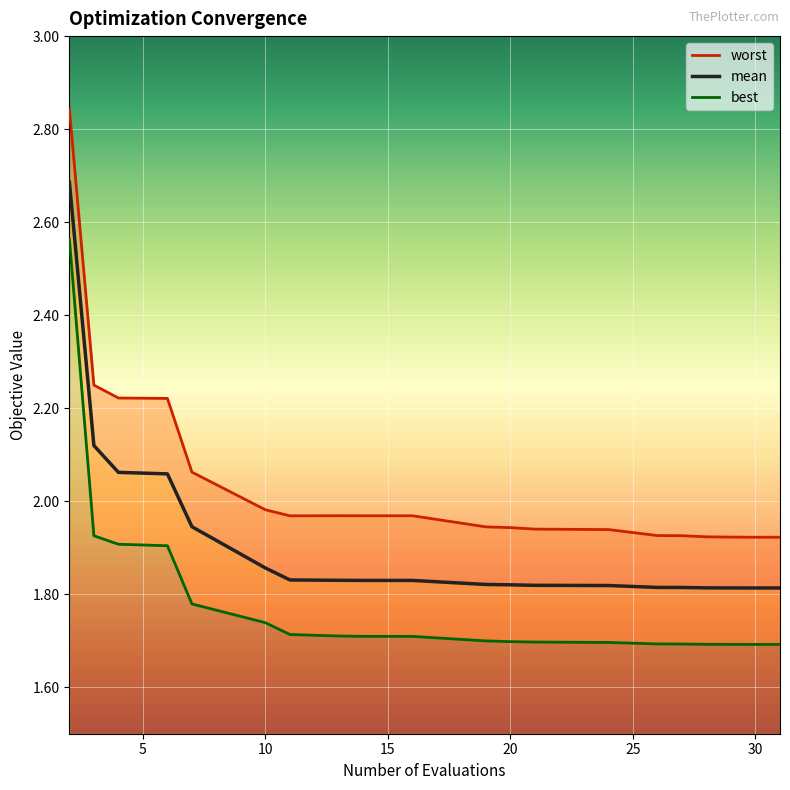

The best series shows 1.7 at 28. True or false?

True